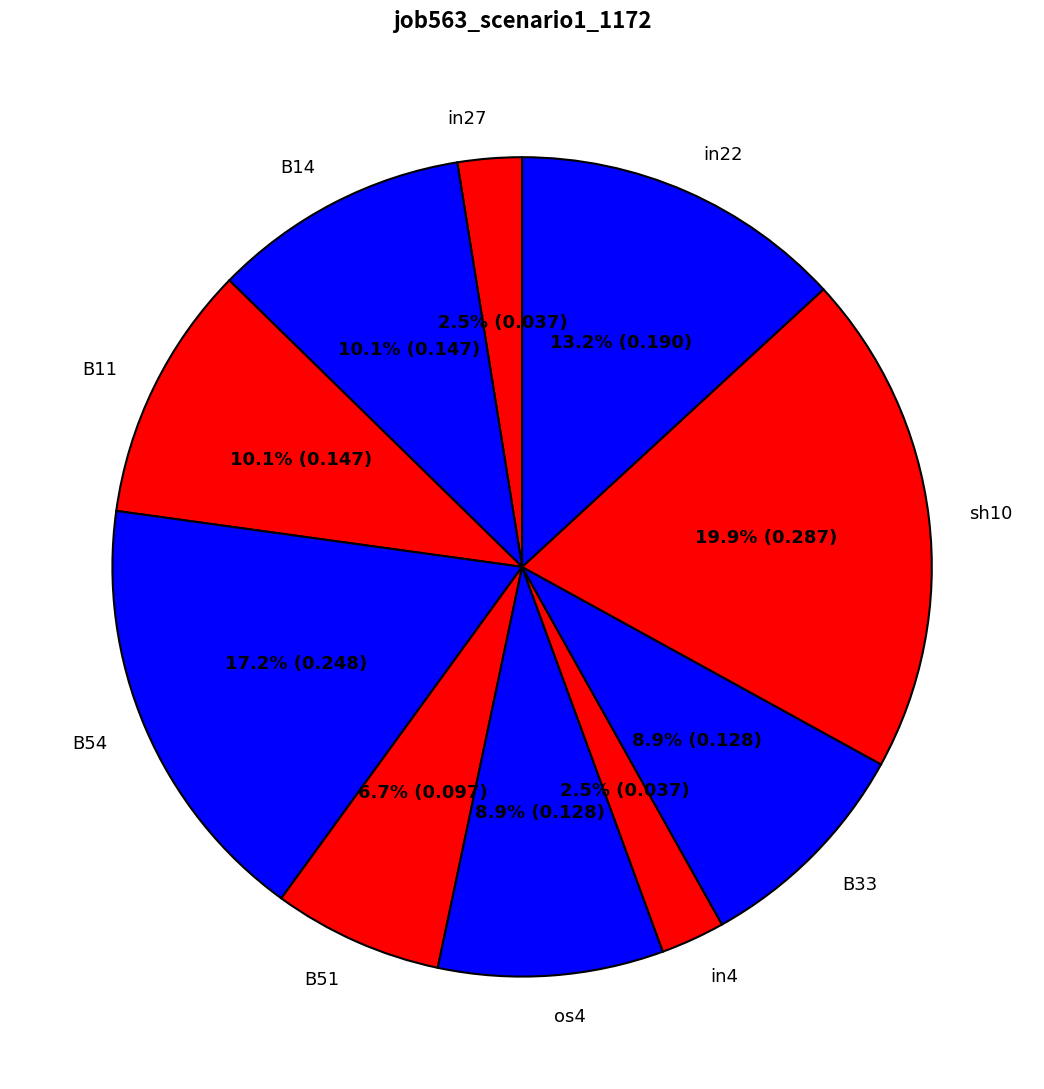

How many segments does this pie chart have?

10